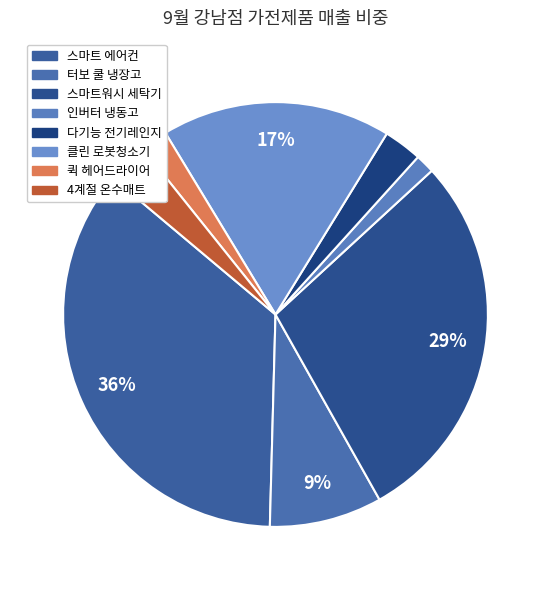

What is the ratio of the value at 스마트 에어컨 to the value at 인버터 냉동고?

24.4